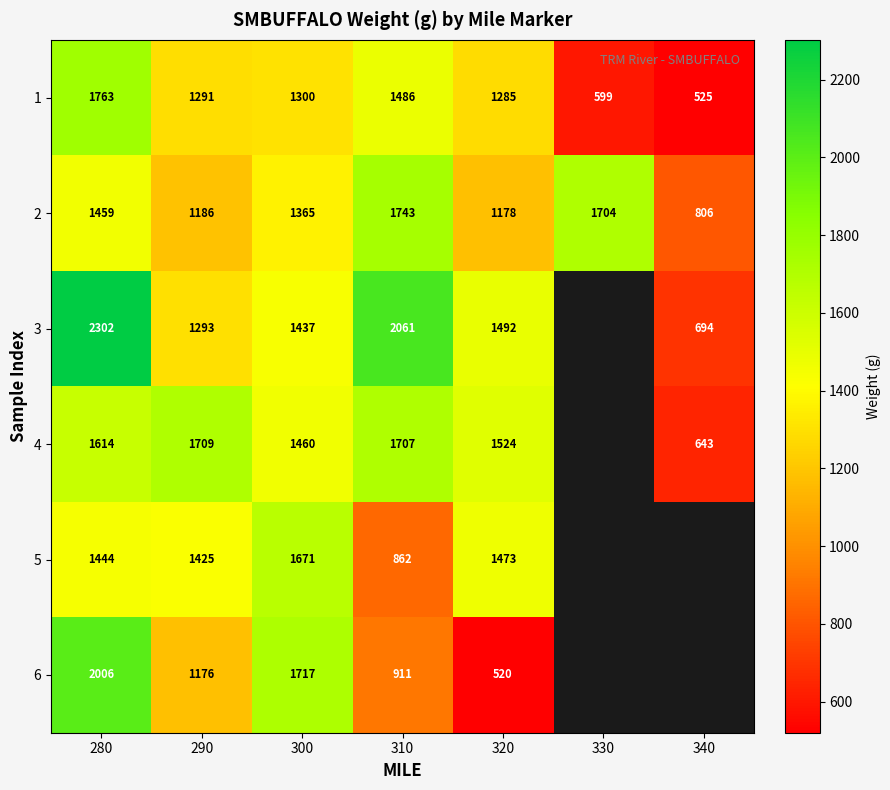

What is the difference between the maximum and minimum values in the 1 series?

1238